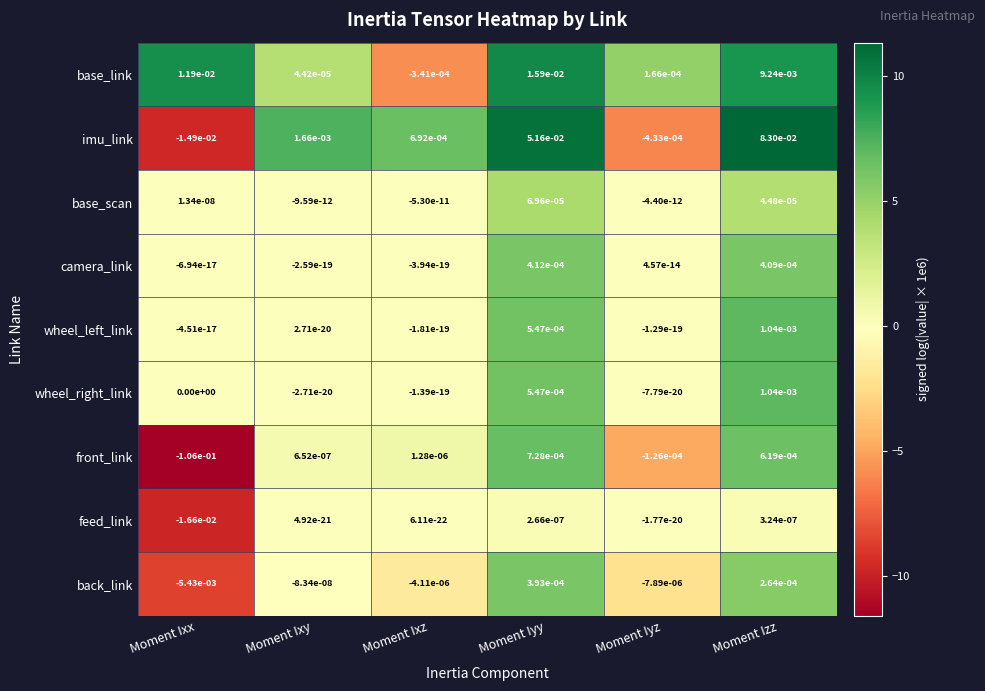

Is the value of feed_link at Moment Iyz greater than the value of imu_link at Moment Iyz?

Yes